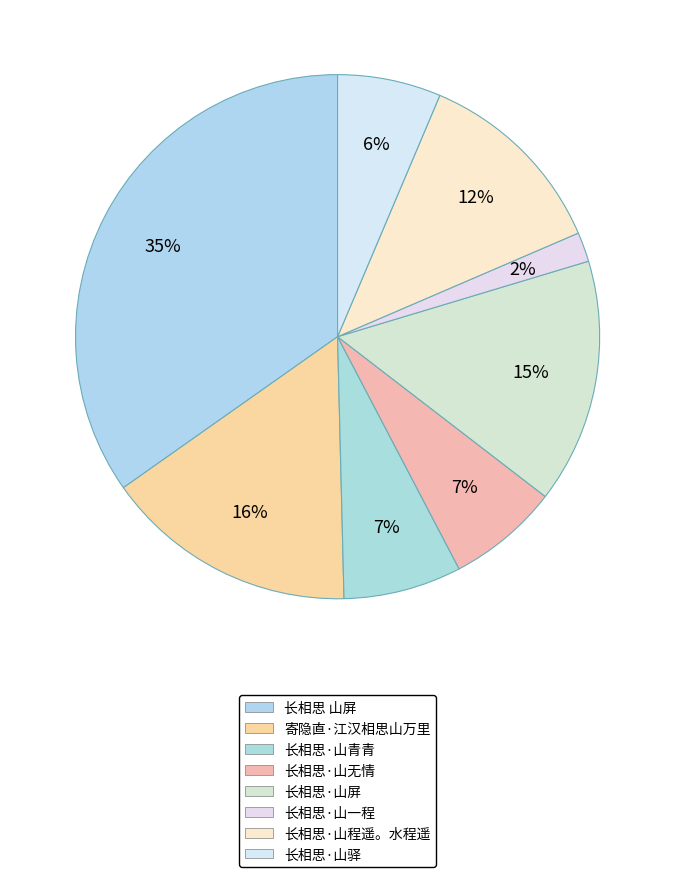

What percentage is the 长相思·山程遥。水程遥 slice, to the nearest percent?

12%